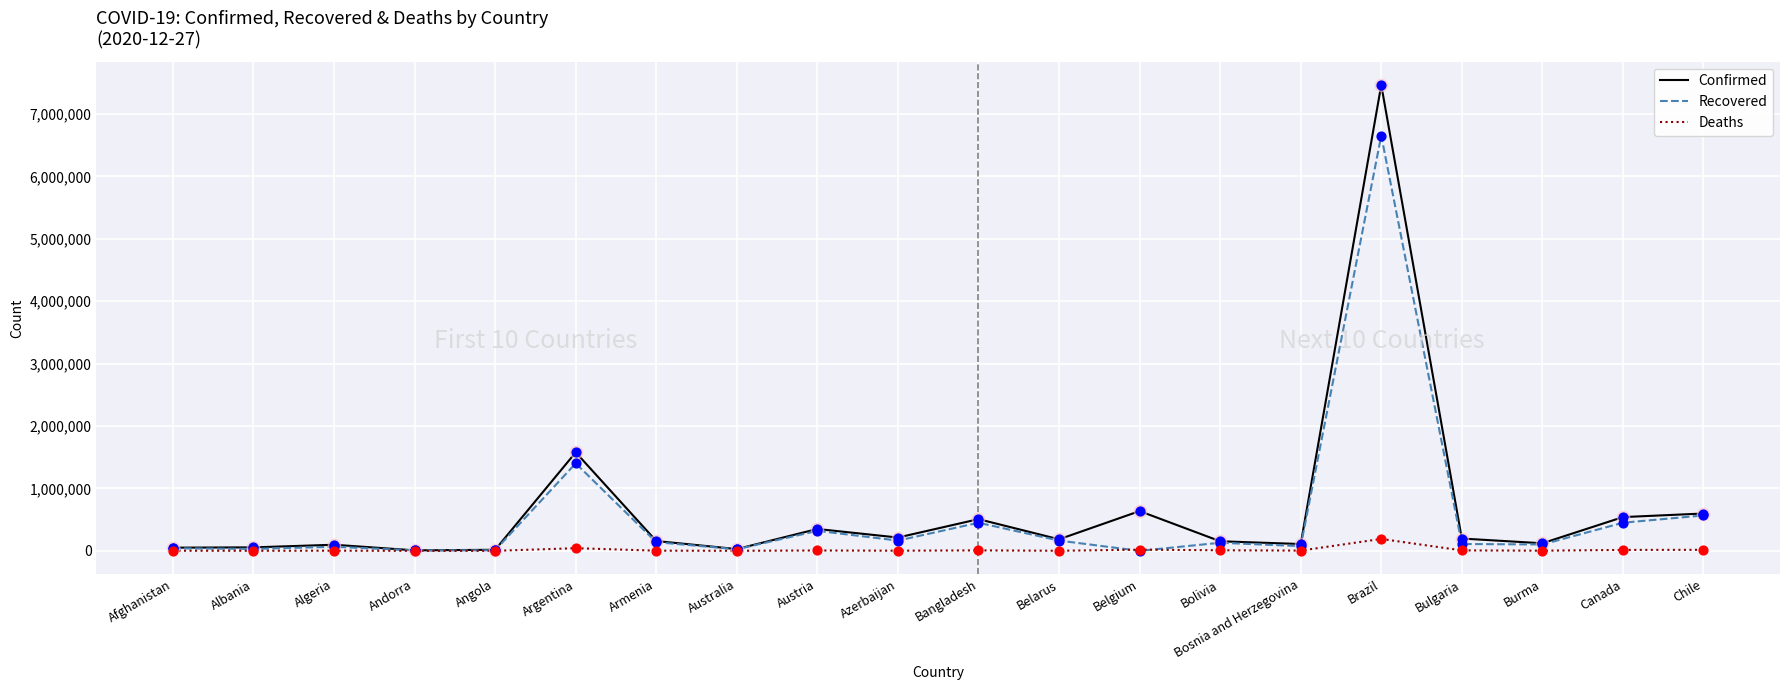

Which series has the largest range (max minus min)?

Confirmed